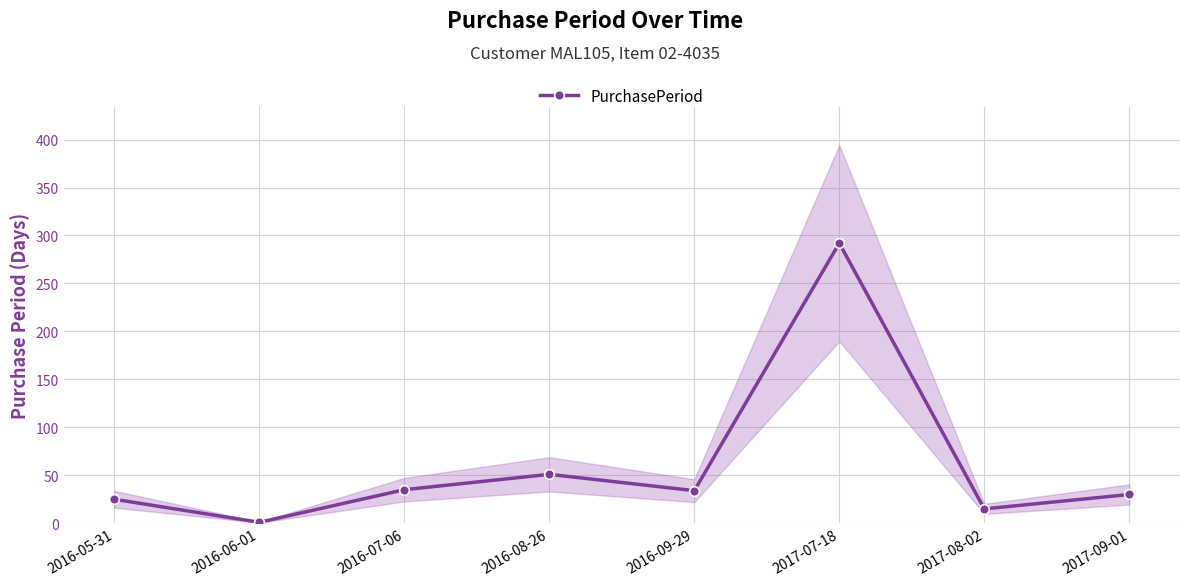

True or false: the data shows 12 at 2016-05-31.

False